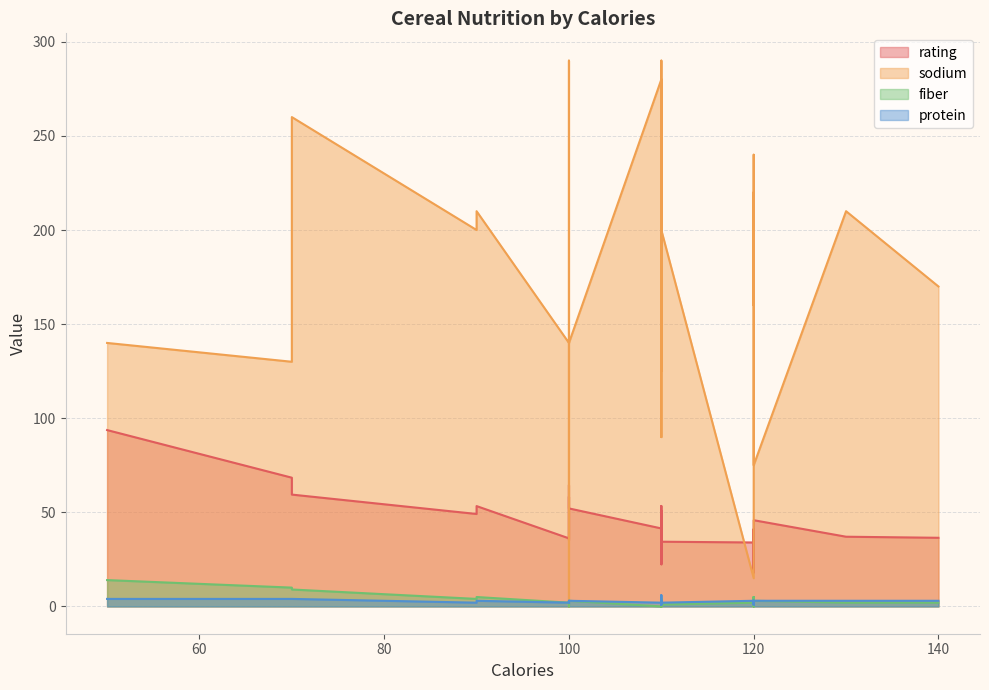

Which series ends up on top after the final intersection of sodium and rating?

sodium